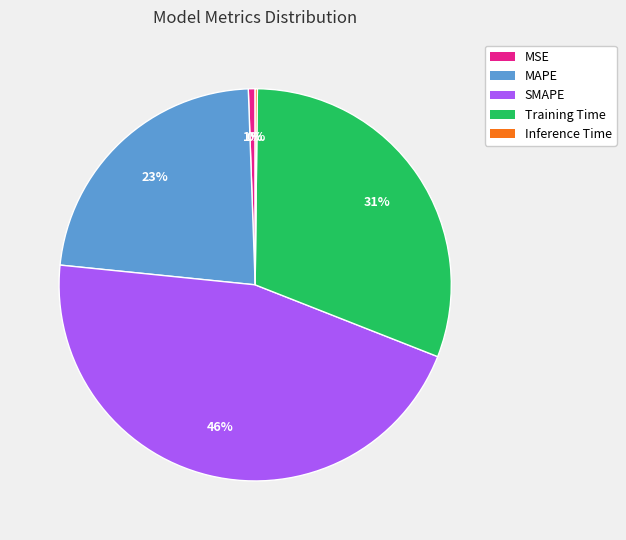

Is the sum of MAPE and SMAPE greater than half?

Yes